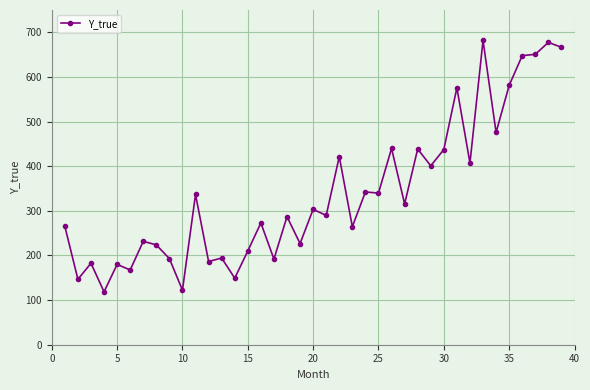

What is the maximum value shown in the chart?

681.9